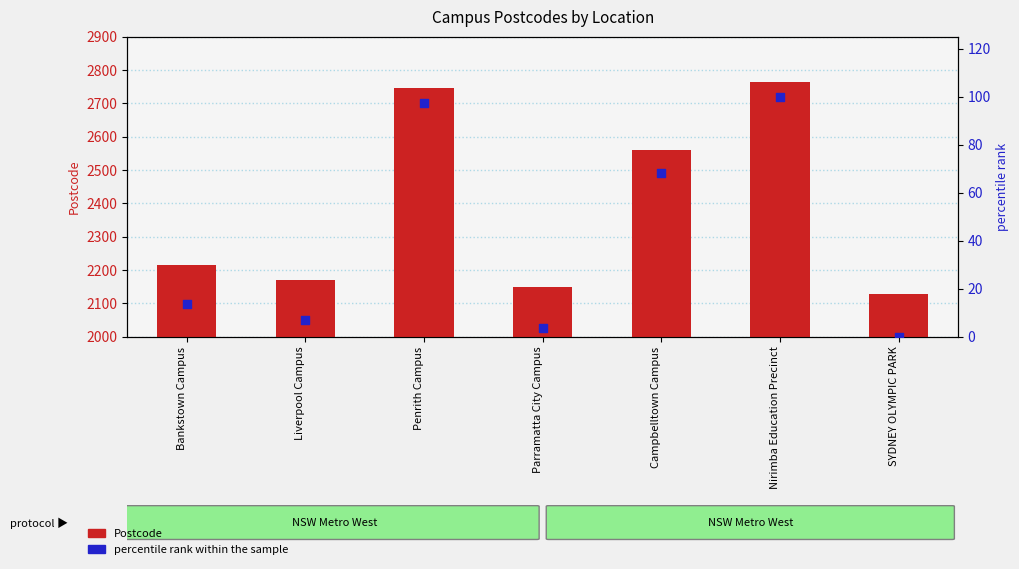

Which series has the largest Y range (max minus min)?

Postcode